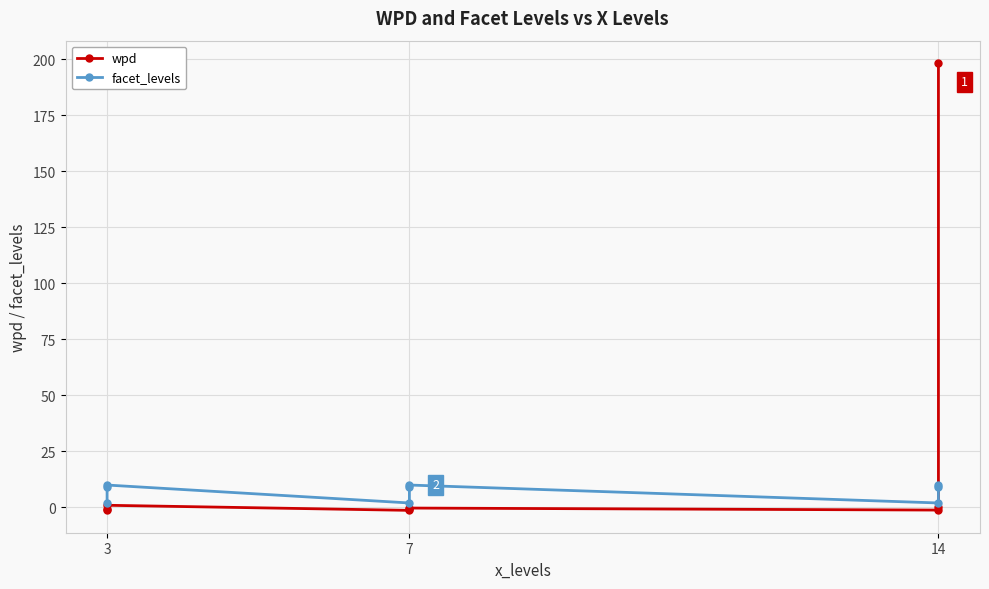

How many interior local valleys does the wpd series have?

2